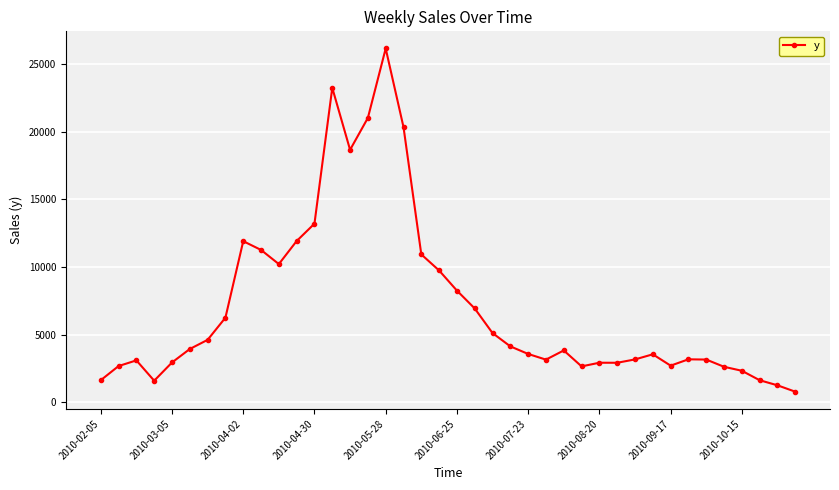

What is the value of the 19th point from the left?

10933.6